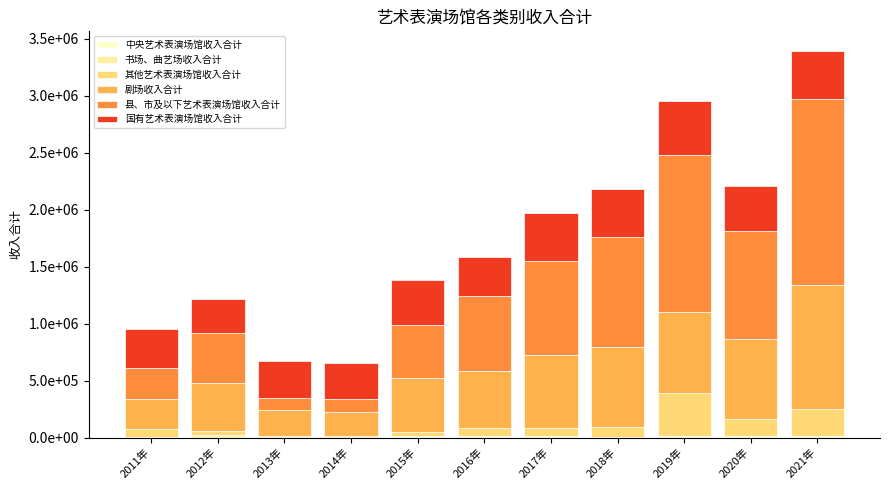

Are the bars grouped side by side (vs. stacked)?

No